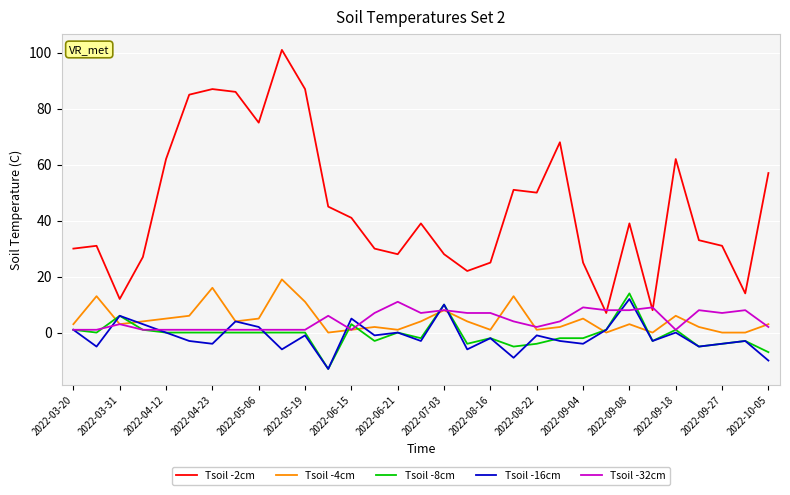

True or false: Tsoil -8cm and Tsoil -2cm cross at least once.

False